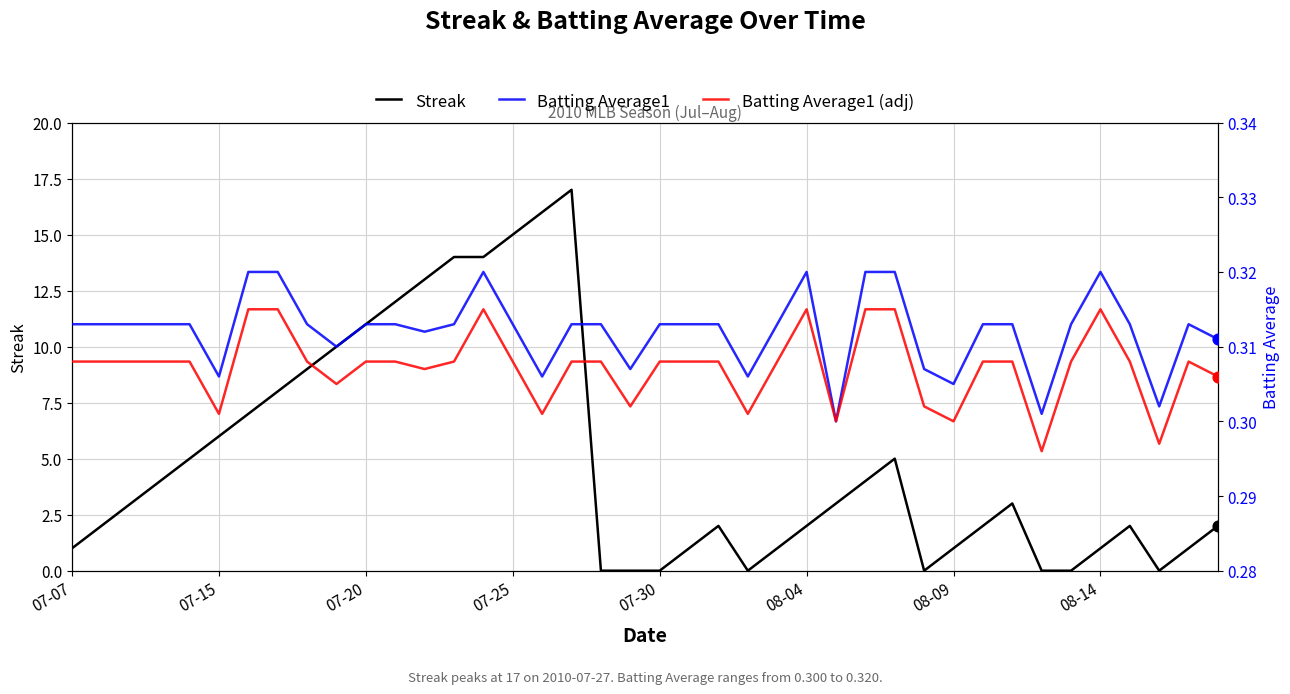

Which series has the largest Y range (max minus min)?

Streak